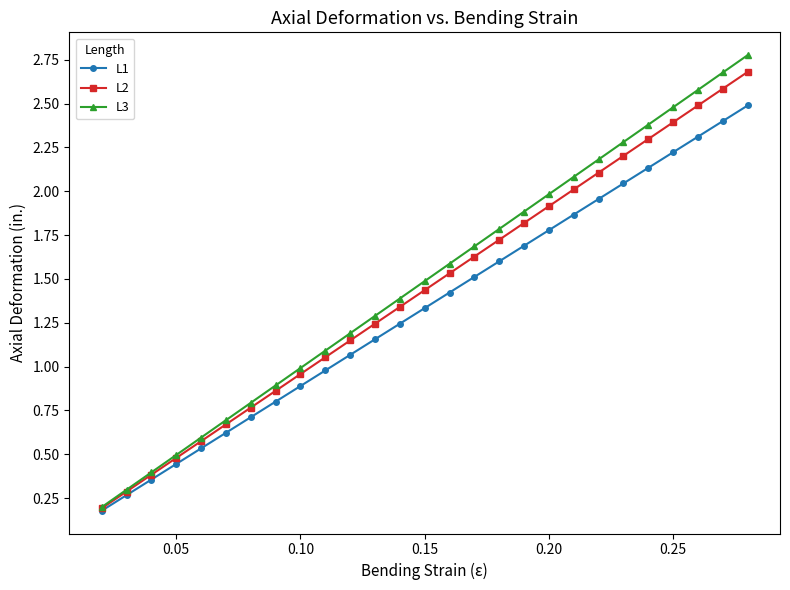

Which series has the widest spread of values?

L3